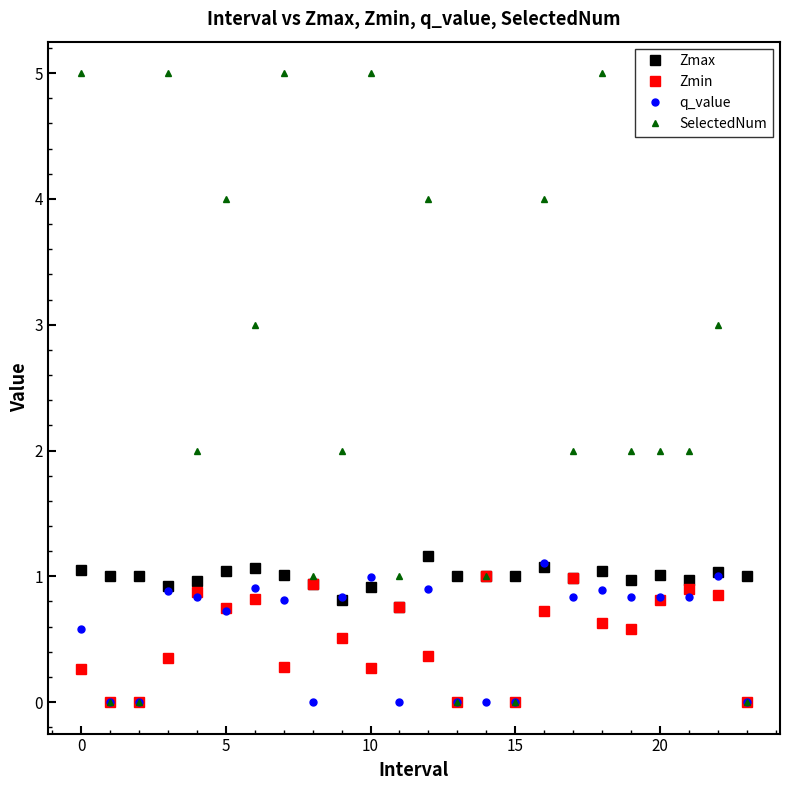

Which series has the largest total across all categories?

SelectedNum